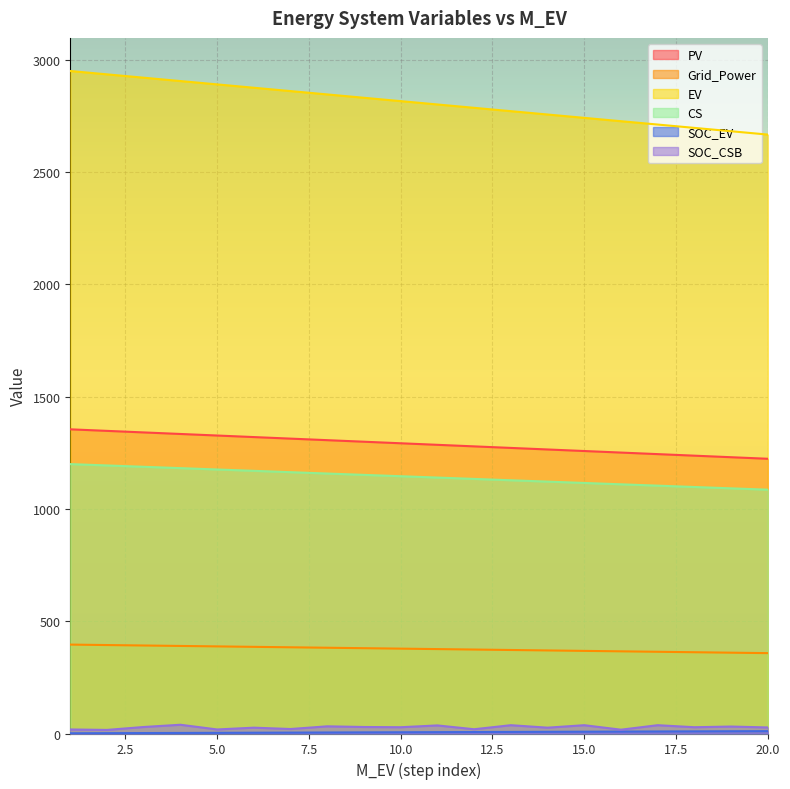

True or false: PV and SOC_EV cross at least once.

False